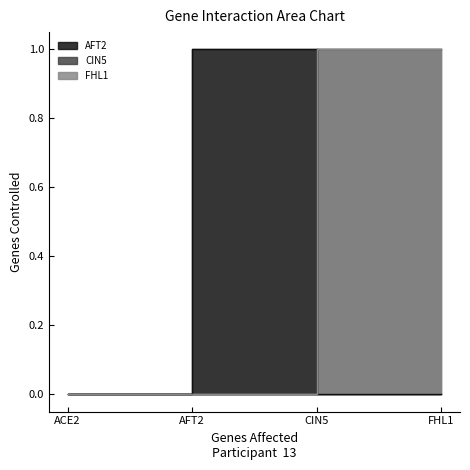

The FHL1 series shows 1 at FHL1. True or false?

True